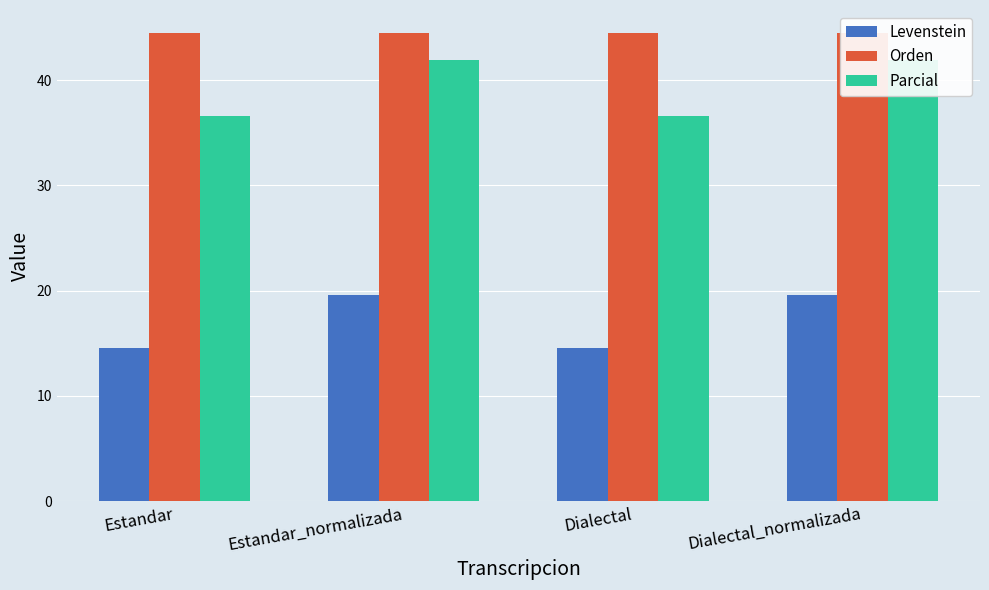

What is the maximum value for Levenstein?

19.6